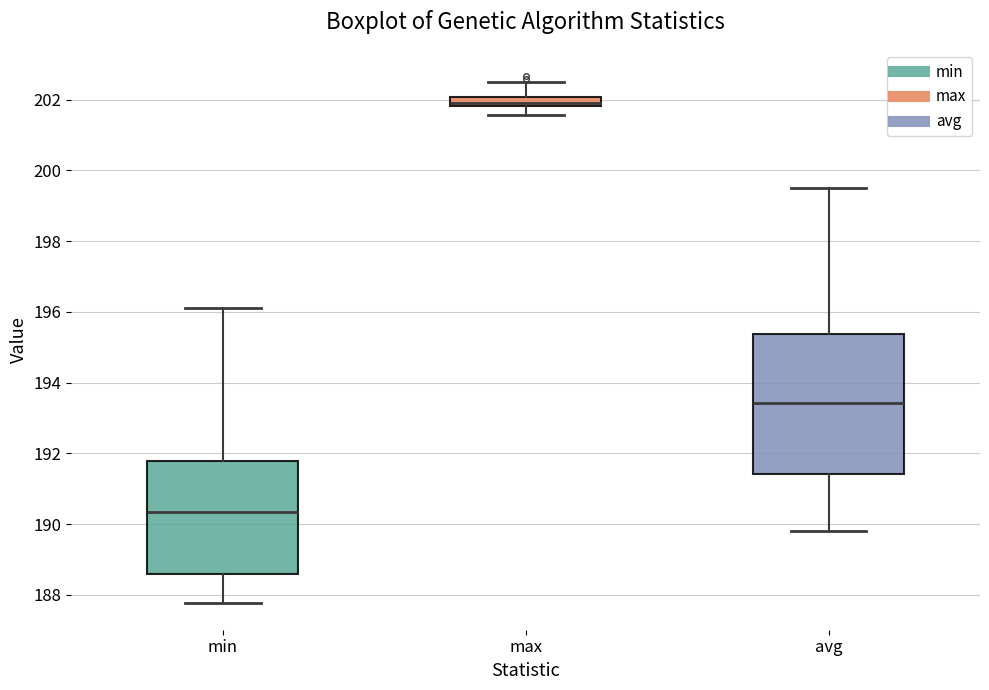

Which box's median line is the lowest?

min